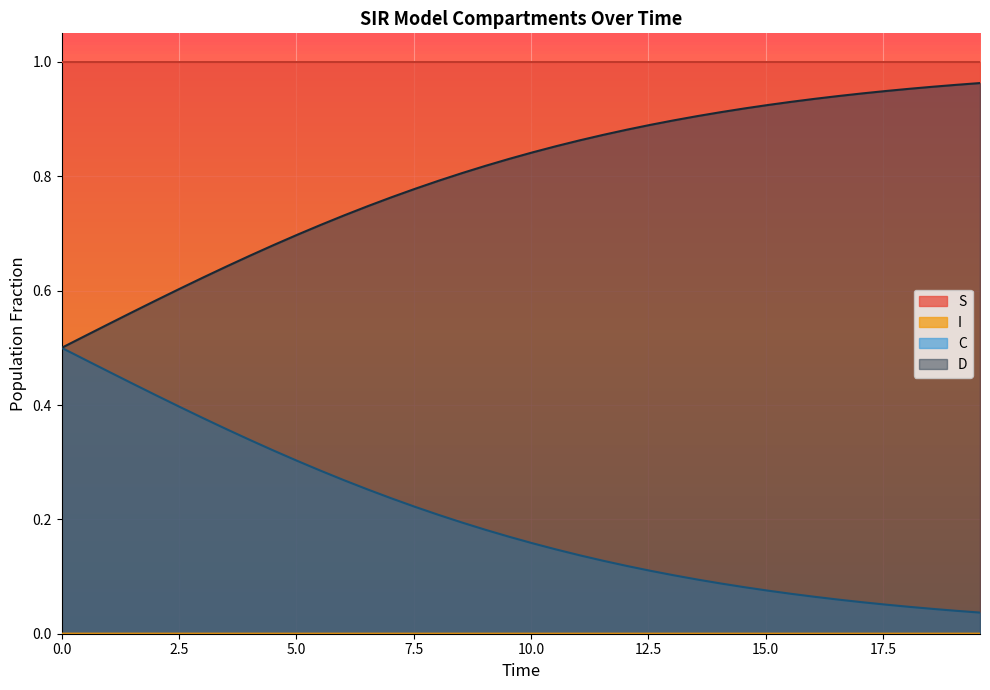

Count the number of data series in this chart.

4